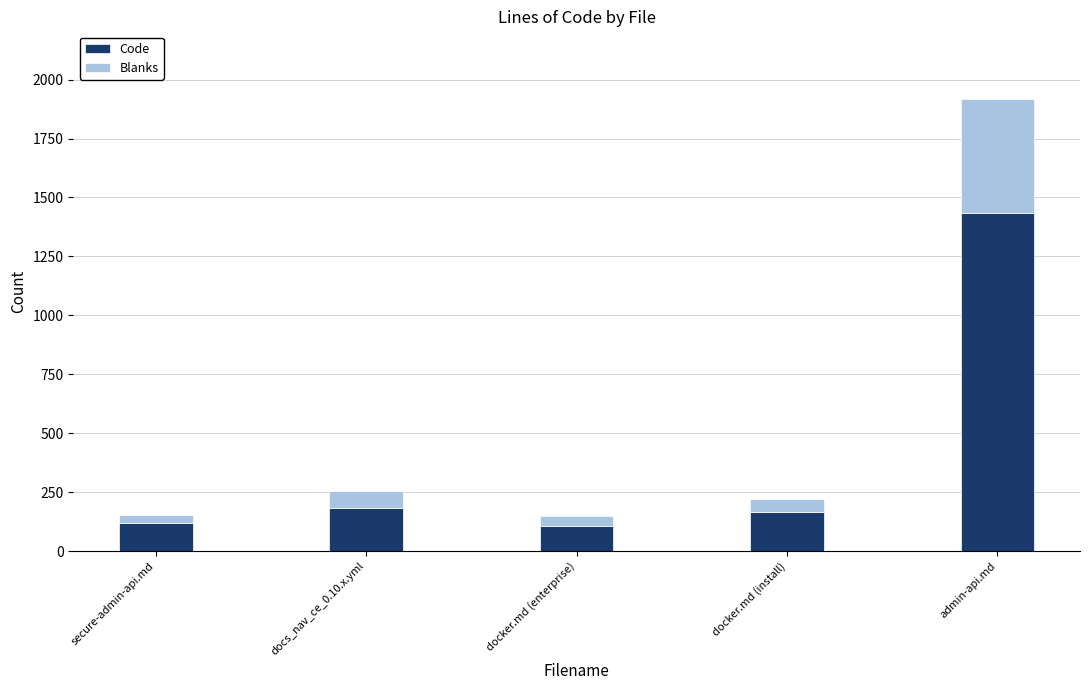

What is the maximum value for Code?

1436